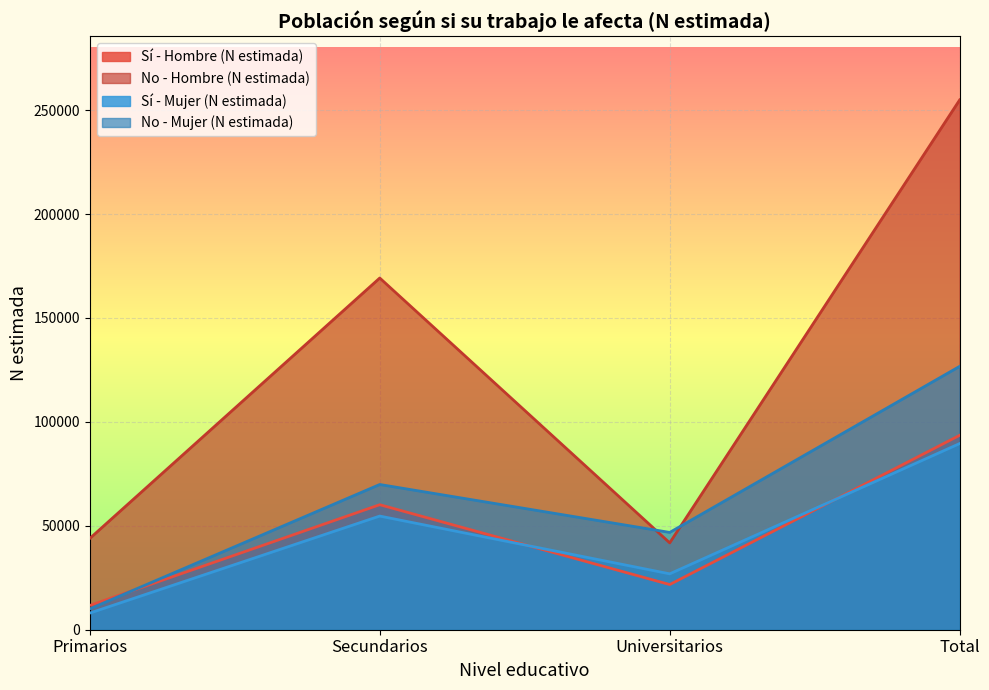

Reading right to left, what are all the values shown in this chart?

Sí - Hombre (N estimada): 93553	21739	60149	11666
No - Hombre (N estimada): 254938	41789	169233	43915
Sí - Mujer (N estimada): 89574	26887	54688	7998
No - Mujer (N estimada): 126724	46821	69877	10026